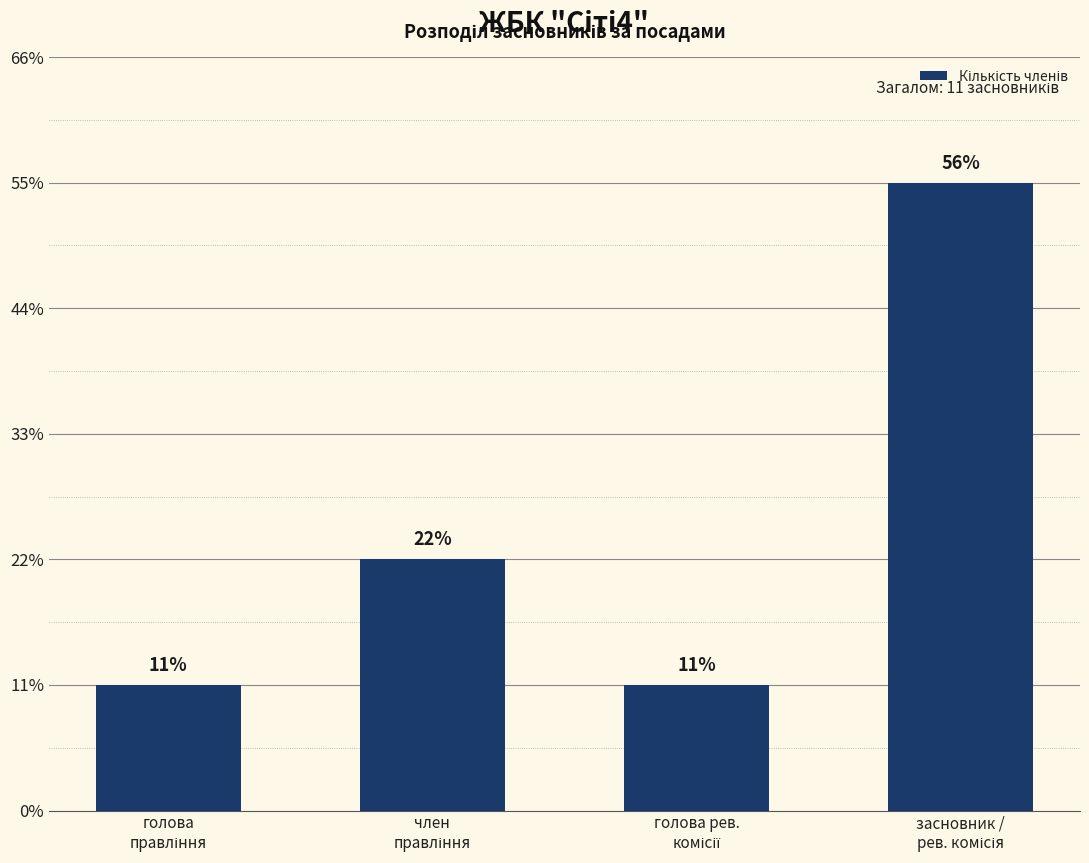

What is the ratio of the value at засновник /
рев. комісія to the value at голова
правління?

5.0